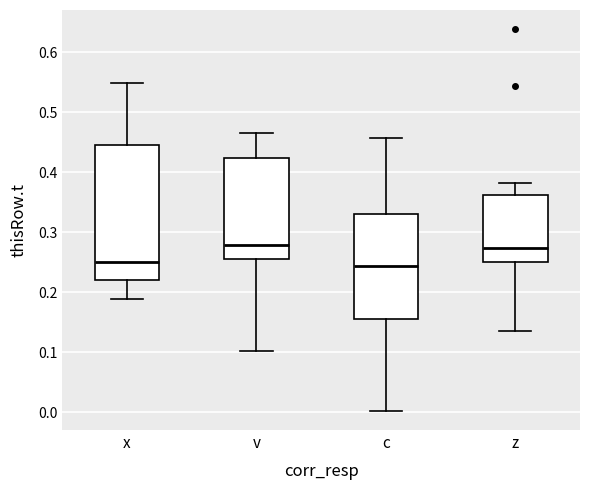

Where is the lower edge of the box for v on the y-axis? The values are not printed on the chart, so give them approximately, as read against the axis.

0.25